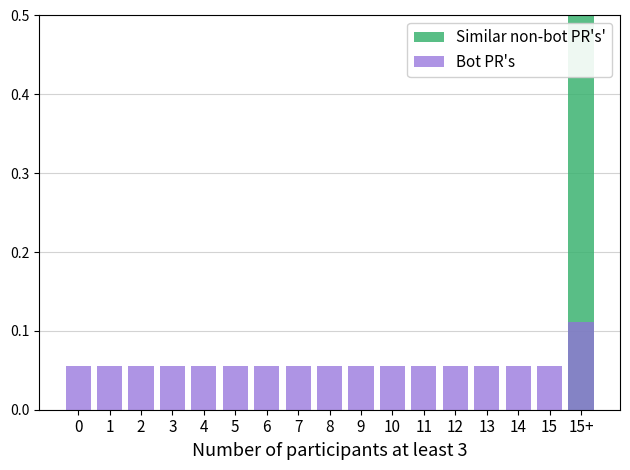

What is the difference between the maximum and minimum values in the Similar non-bot PR's' series?

1.0